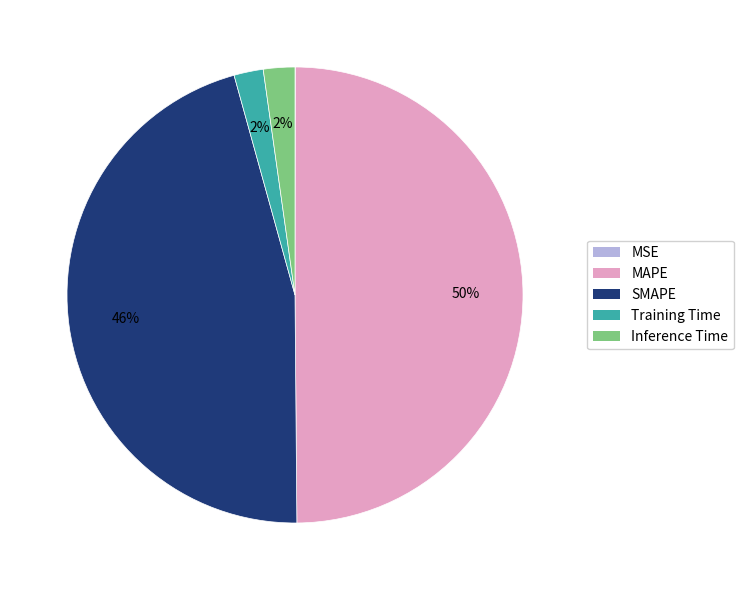

To the nearest percent, what is the combined percentage of Training Time and Inference Time?

4%